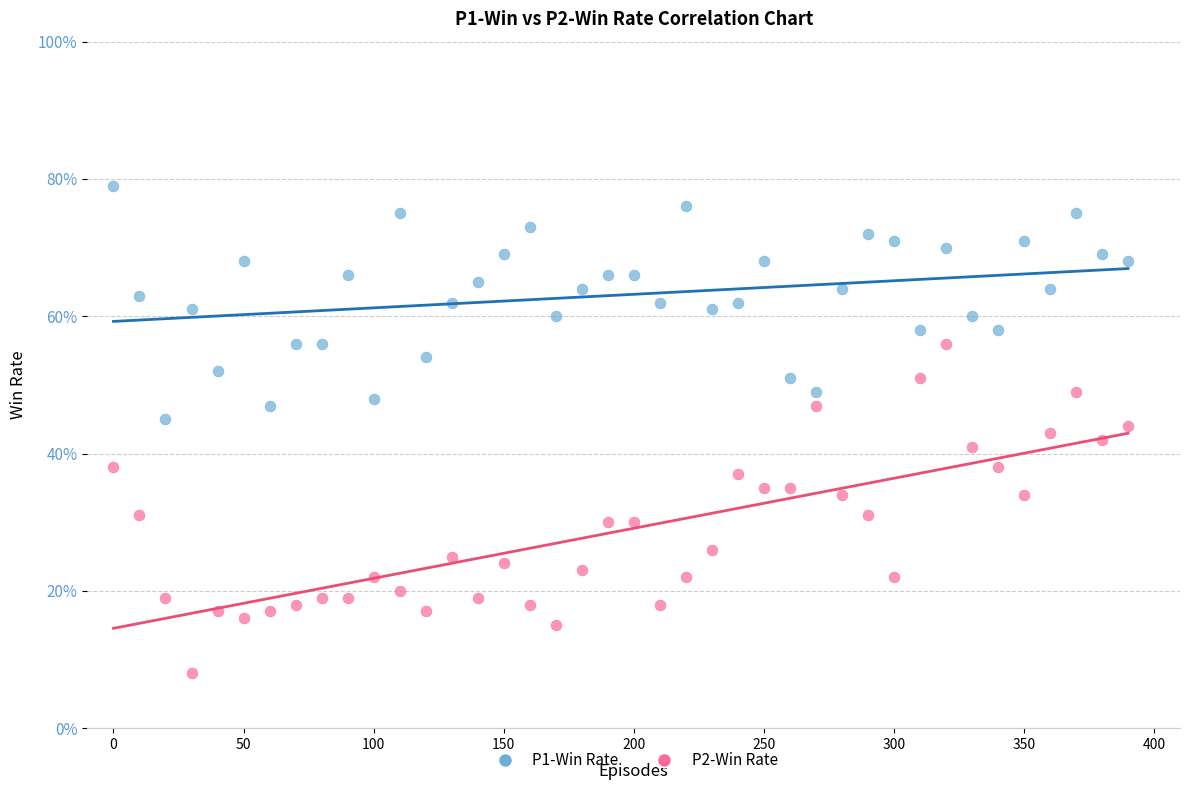

Which series contains the lowest Y value?

P2-Win Rate